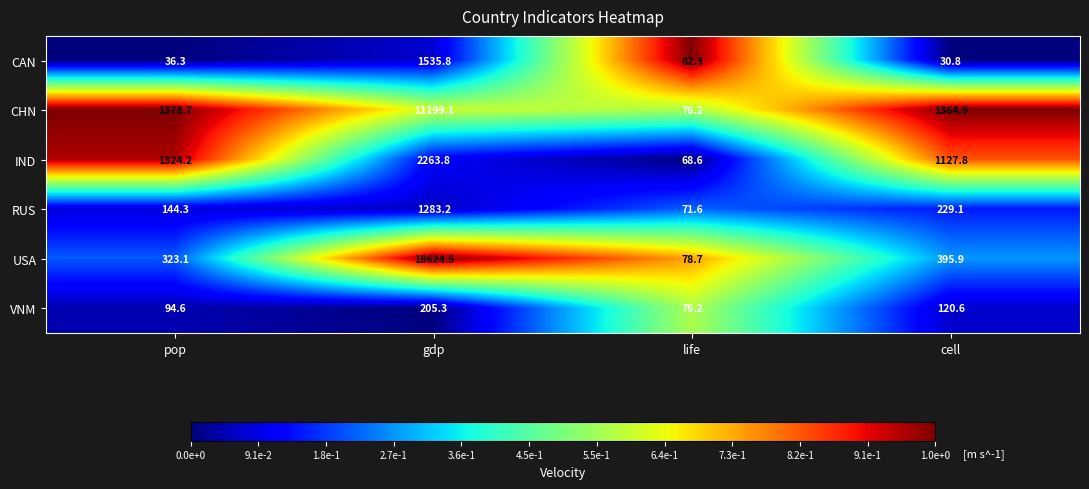

Reading right to left, transcribe all the data shown in this chart.

CAN: cell=30.8	life=82.3	gdp=1535.8	pop=36.3
CHN: cell=1364.9	life=76.2	gdp=11199.1	pop=1378.7
IND: cell=1127.8	life=68.6	gdp=2263.8	pop=1324.2
RUS: cell=229.1	life=71.6	gdp=1283.2	pop=144.3
USA: cell=395.9	life=78.7	gdp=18624.5	pop=323.1
VNM: cell=120.6	life=76.2	gdp=205.3	pop=94.6